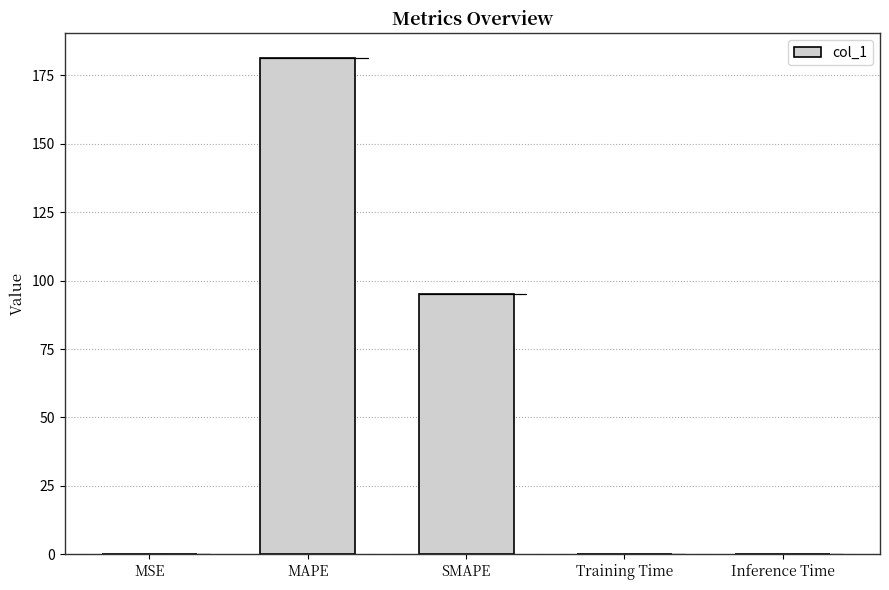

Rank the categories by value from highest to lowest.

MAPE, SMAPE, MSE, Training Time, Inference Time